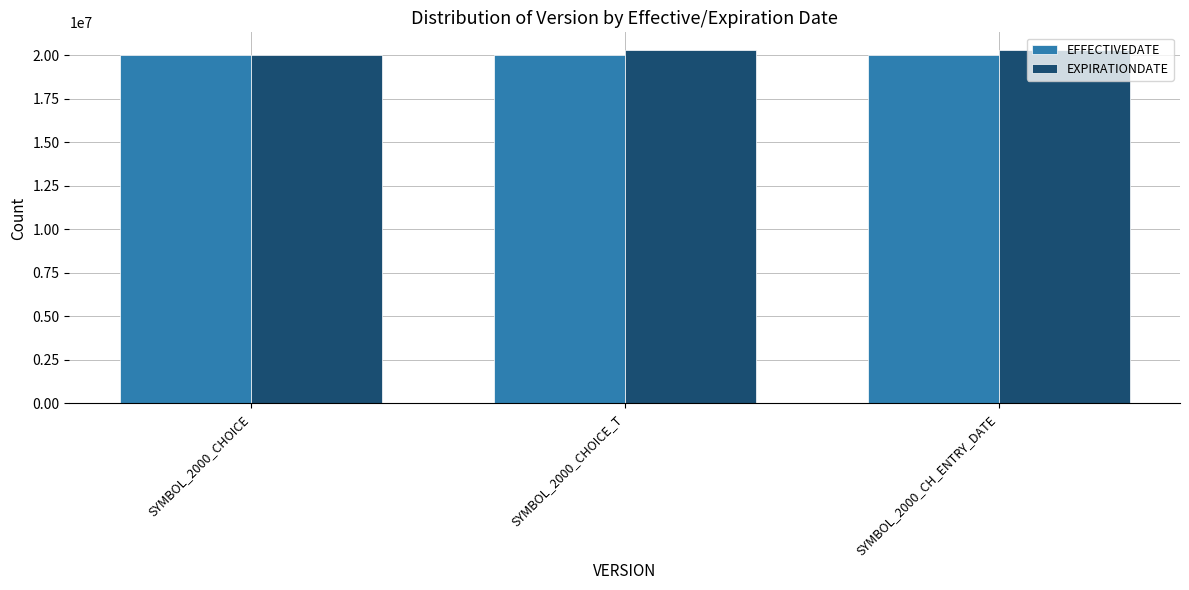

Rank the series at SYMBOL_2000_CHOICE_T from lowest to highest value.

EFFECTIVEDATE, EXPIRATIONDATE